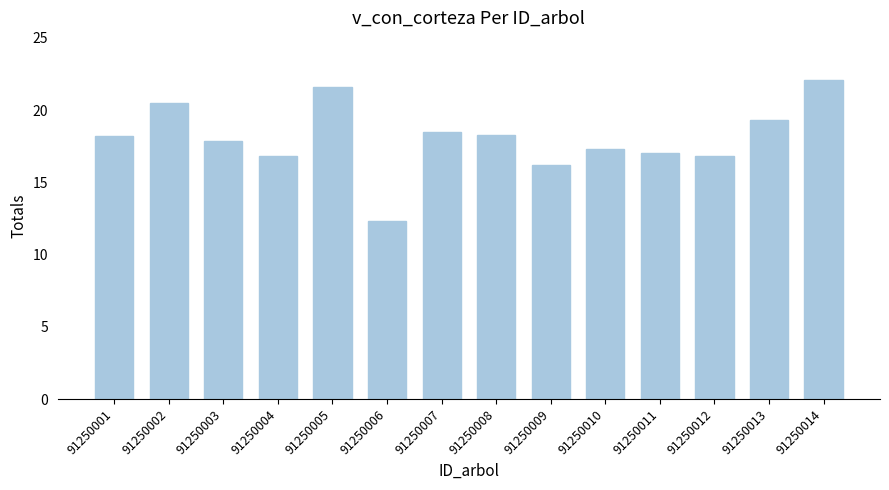

Which category has the lowest value across all series?

91250006